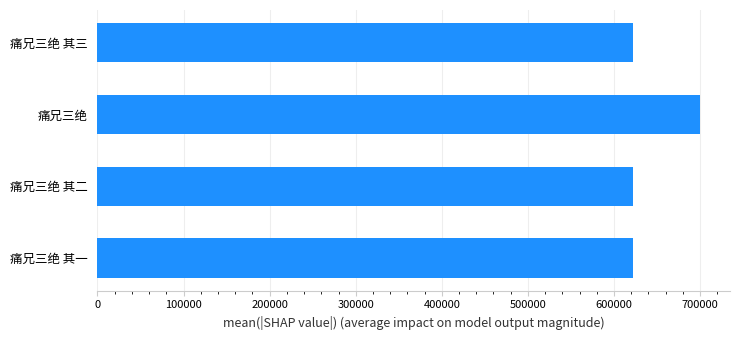

True or false: the data shows 622463 at 痛兄三绝 其二.

True